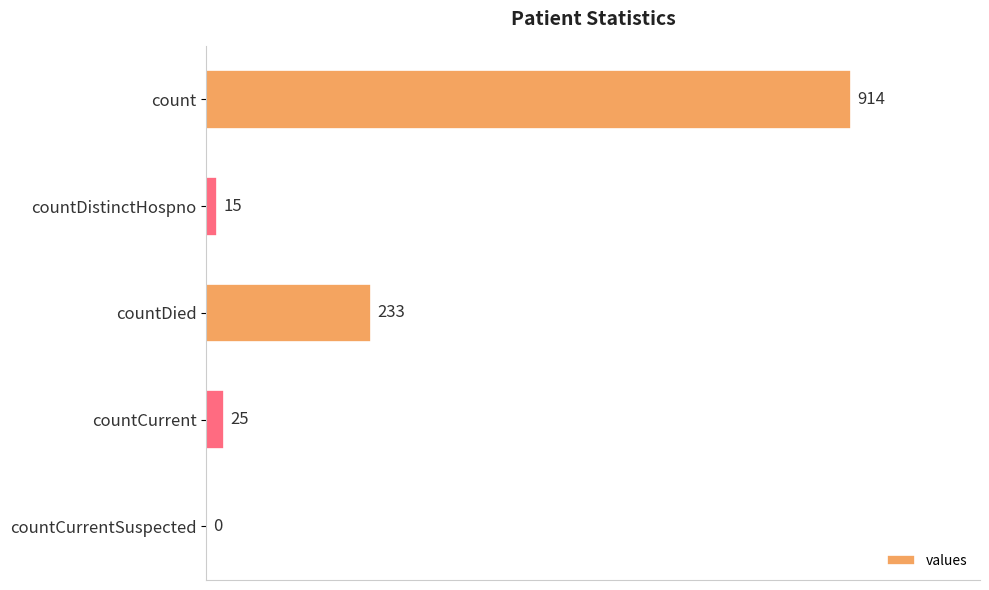

Between countCurrent and countDied, which is larger?

countDied